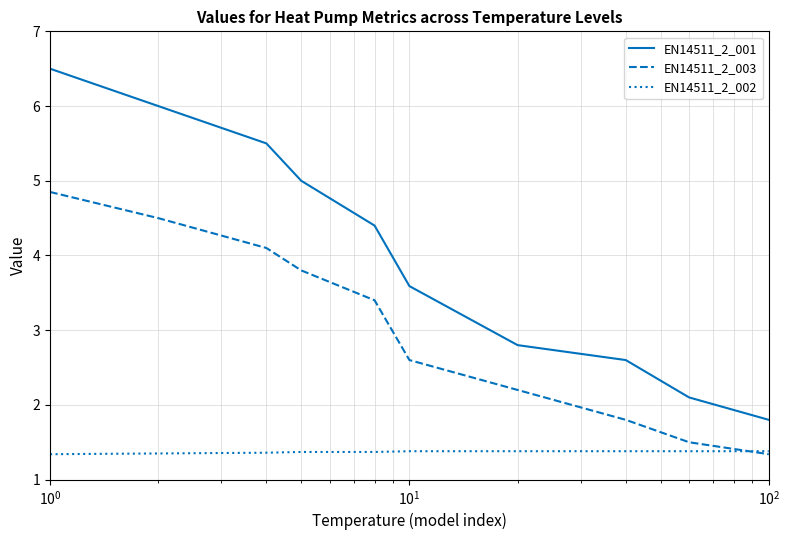

Rank the series by their maximum value, from highest to lowest.

EN14511_2_001, EN14511_2_003, EN14511_2_002